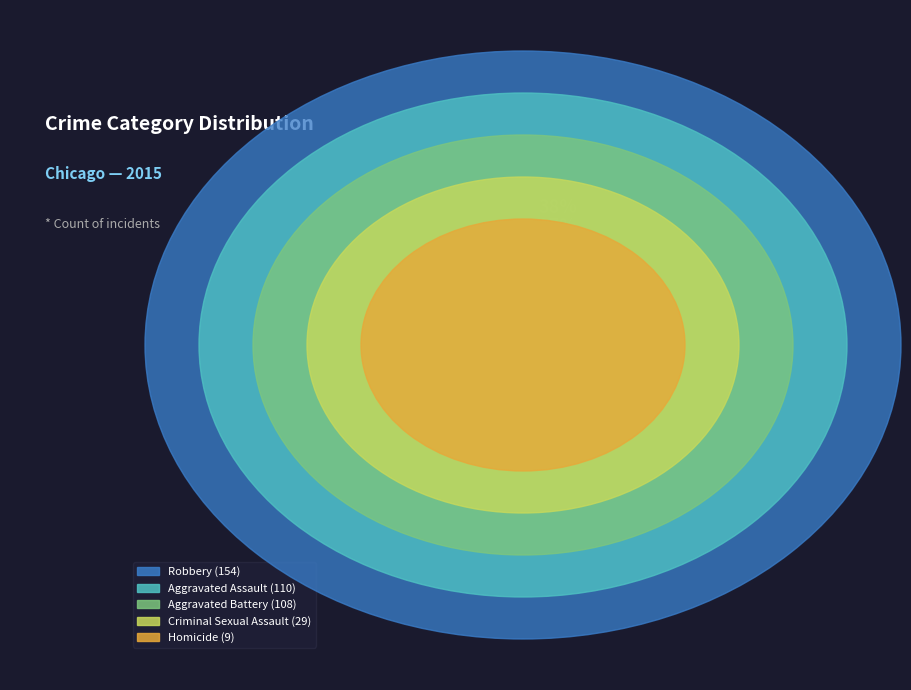

Count the number of slices in the pie.

5